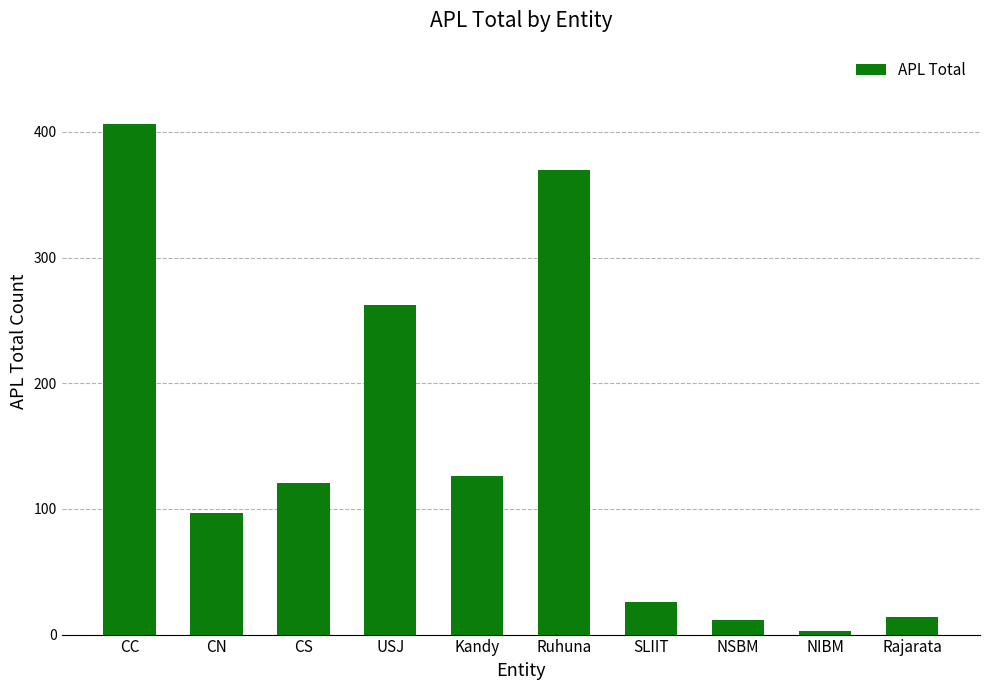

Reading right to left, list all the values displayed in this chart.

Rajarata=14	NIBM=3	NSBM=12	SLIIT=26	Ruhuna=370	Kandy=126	USJ=262	CS=121	CN=97	CC=406